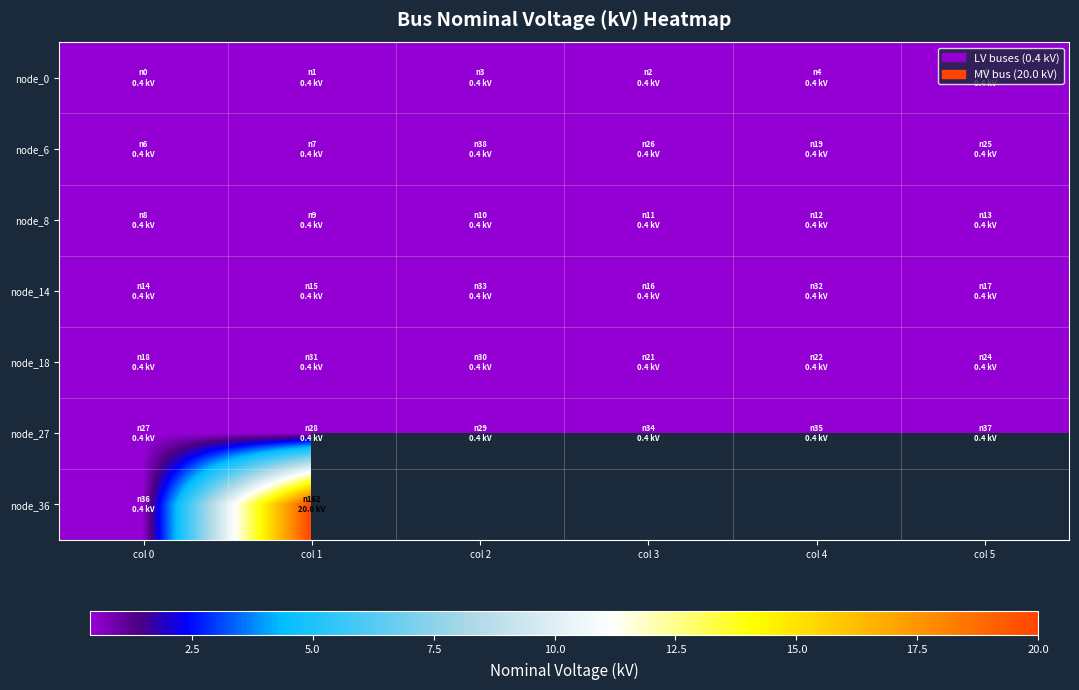

List the labels in order of node_14 value, largest first.

col 0, col 1, col 2, col 3, col 4, col 5